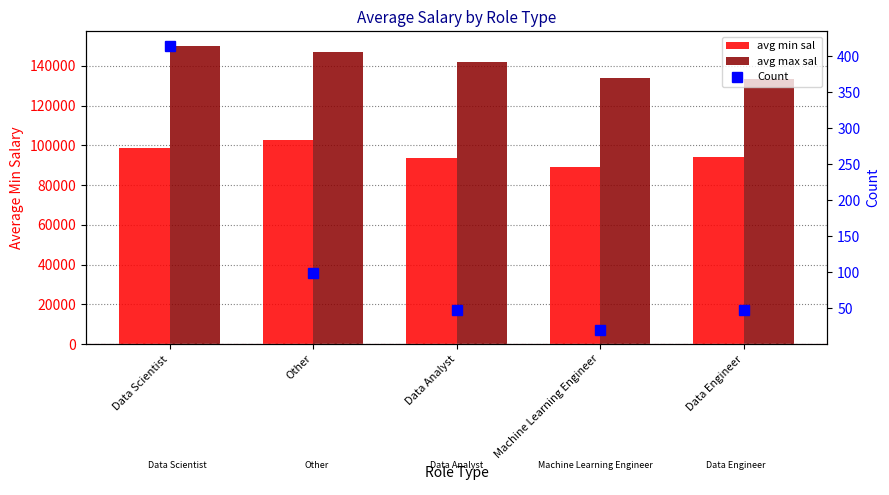

What is the difference between the highest and lowest values at Other?

147183.8